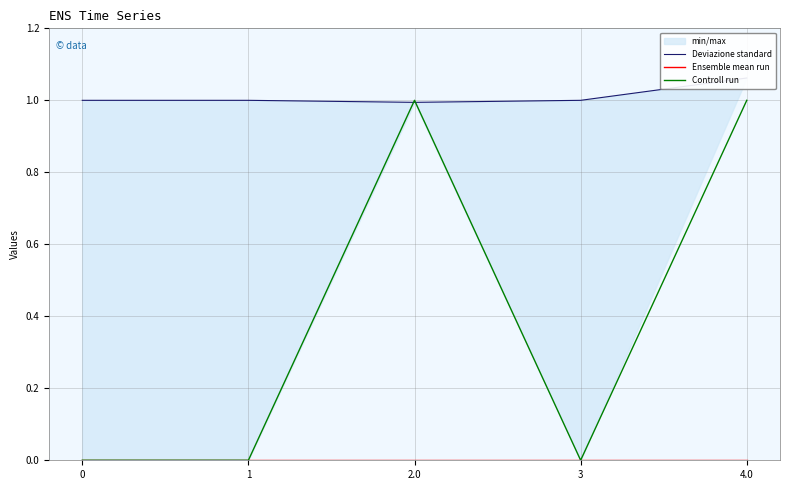

Rank the categories by Deviazione standard value from lowest to highest.

2.0, 0, 1, 3, 4.0